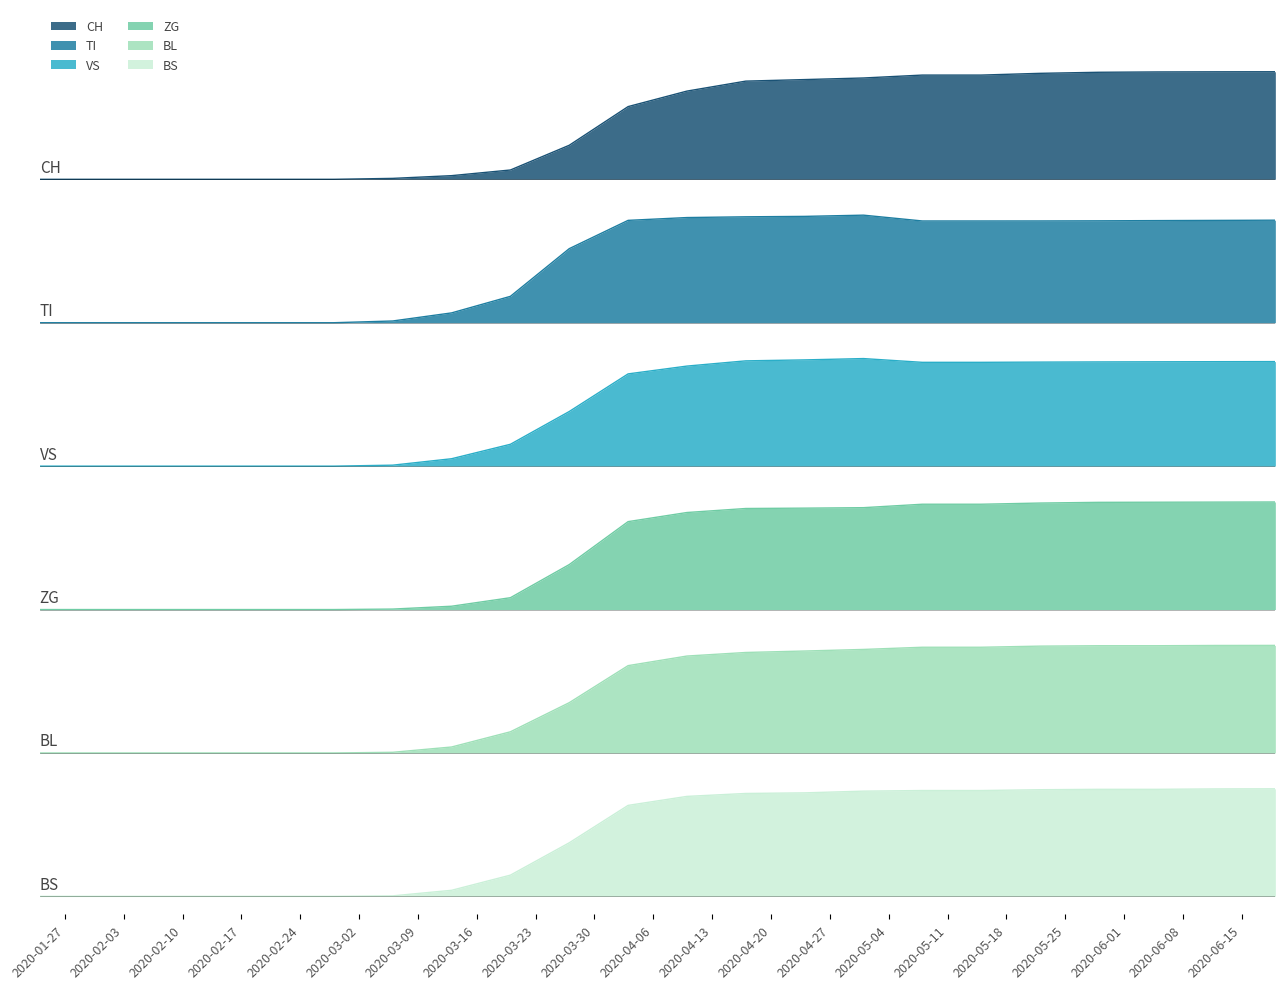

Where is VS nearest to the value 5?

2020-03-20